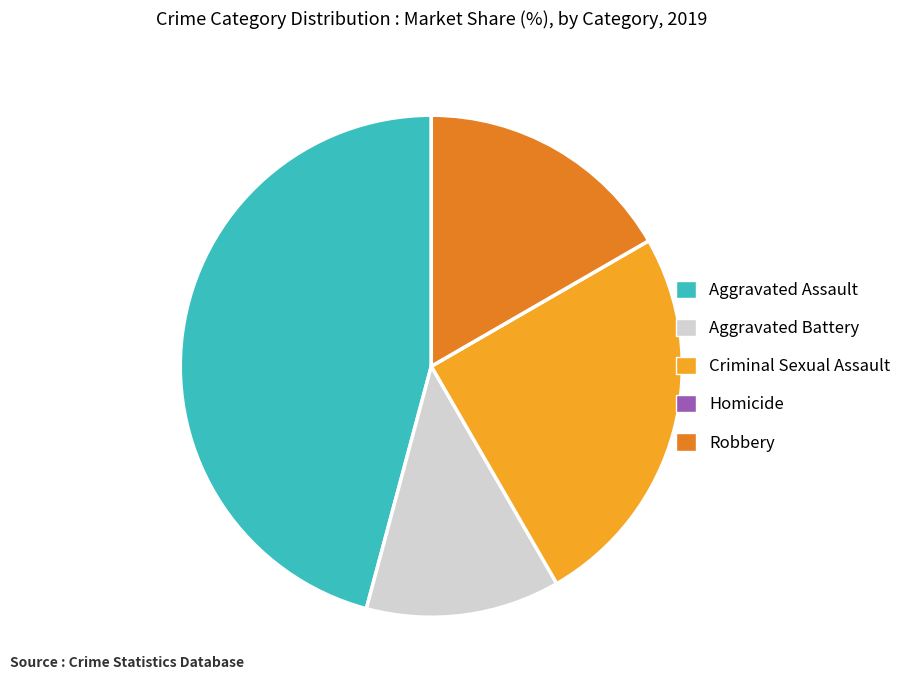

Which slice is the largest?

Aggravated Assault